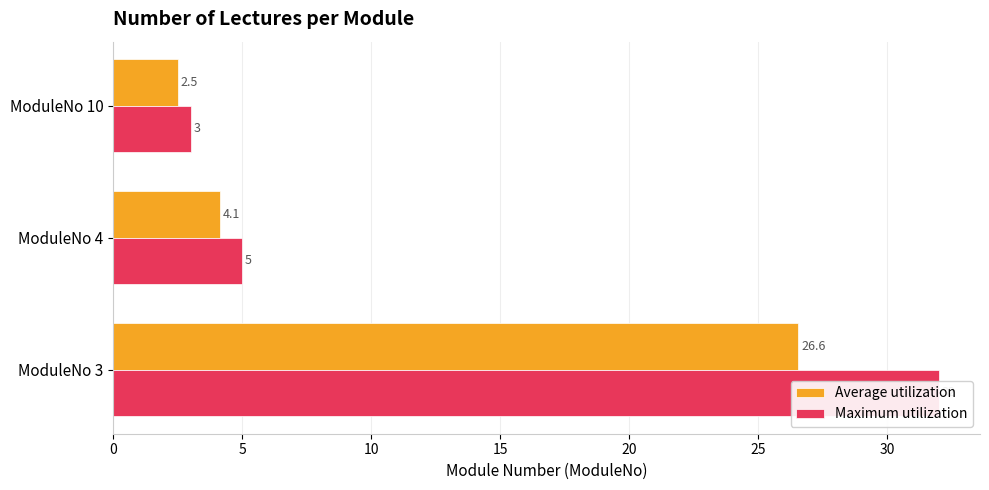

What is the total value across all series at ModuleNo 10?

5.5